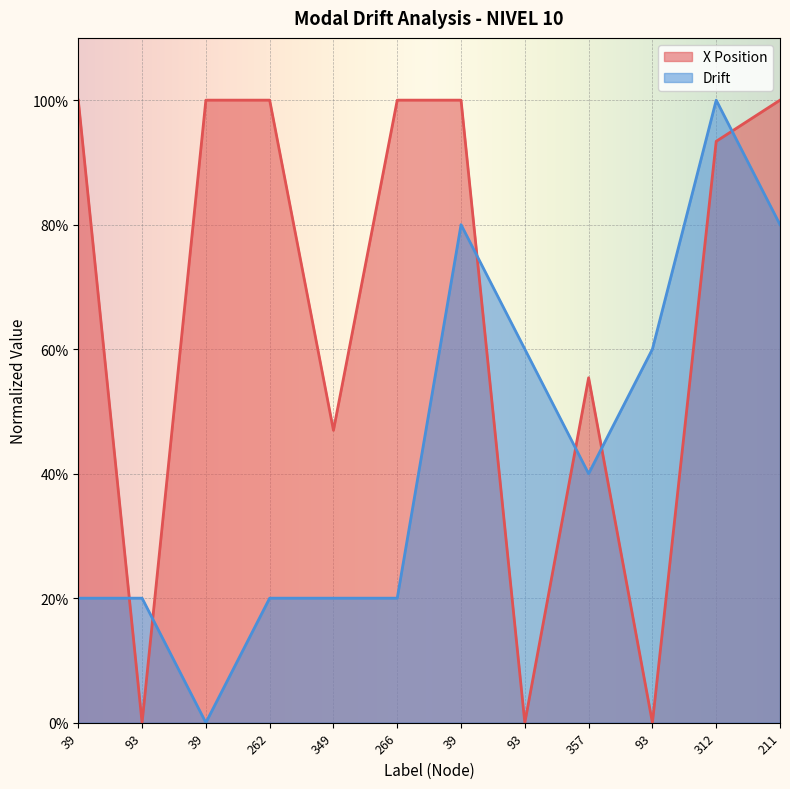

Rank the categories by X Position value from lowest to highest.

93, 93, 93, 349, 357, 312, 39, 39, 262, 266, 39, 211